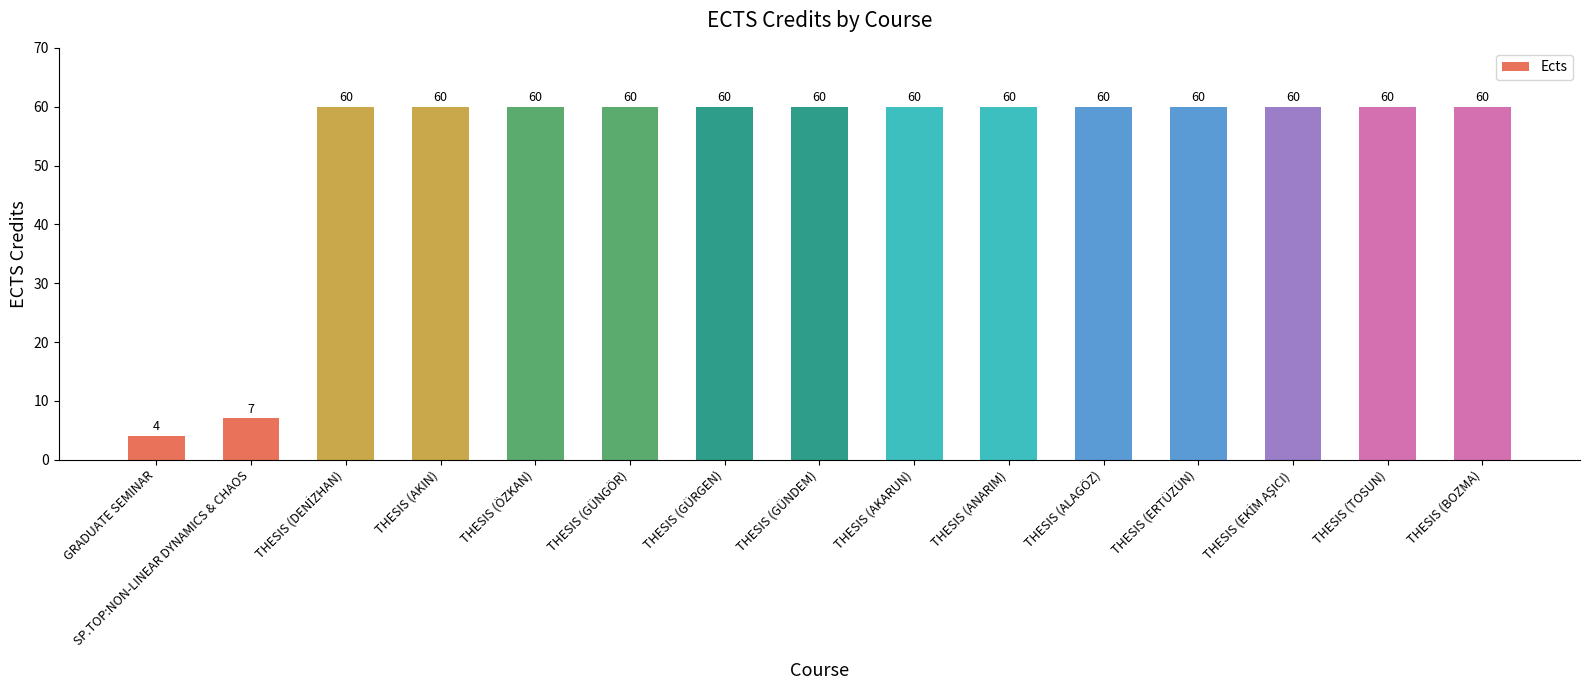

Approximately how many times larger is the value at THESIS (GÜNGÖR) compared to GRADUATE SEMINAR?

15.0